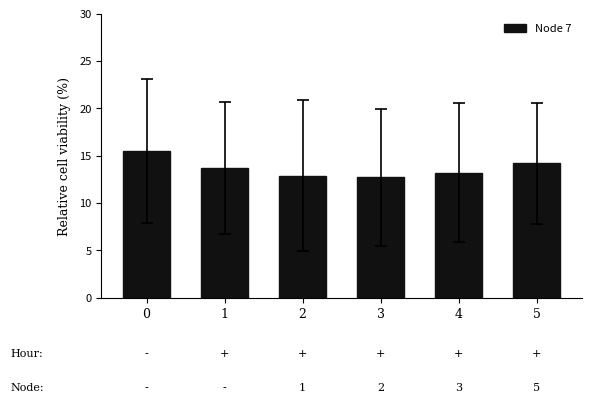

What is the maximum value shown in the chart?

15.5